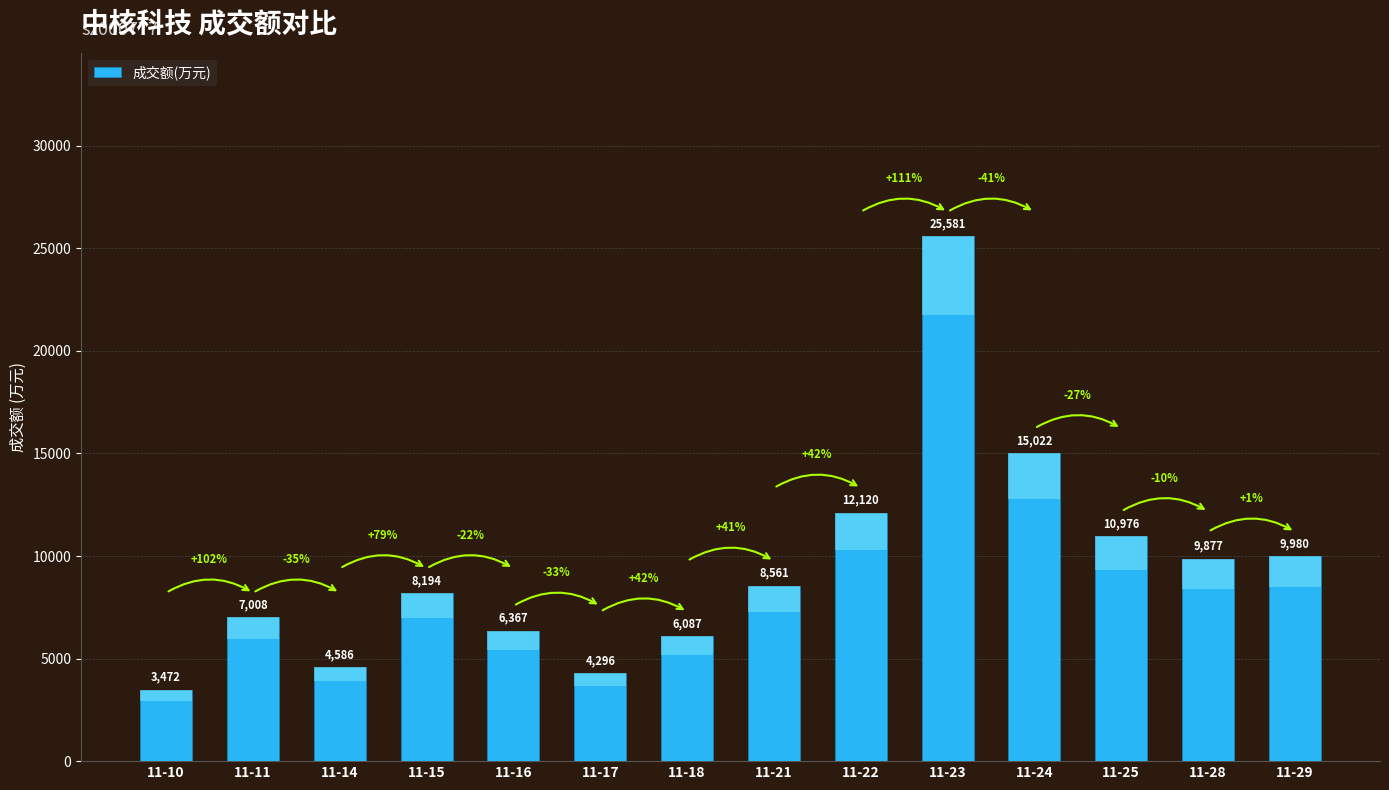

Between 11-17 and 11-21, which is larger?

11-21